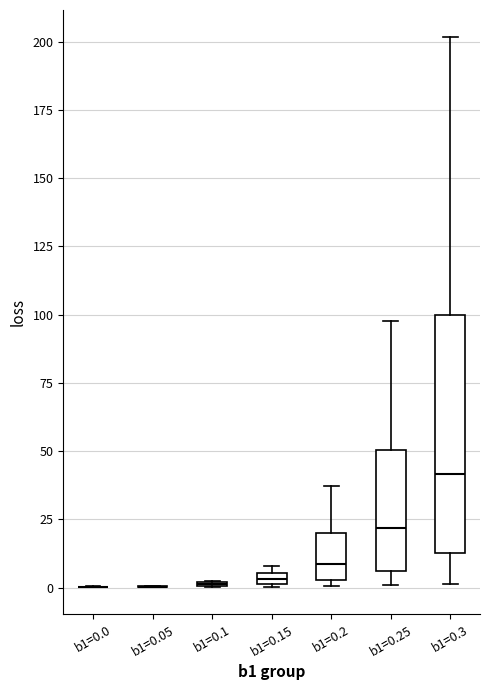

Comparing the boxes themselves (not the whiskers), which one is the tallest?

b1=0.3